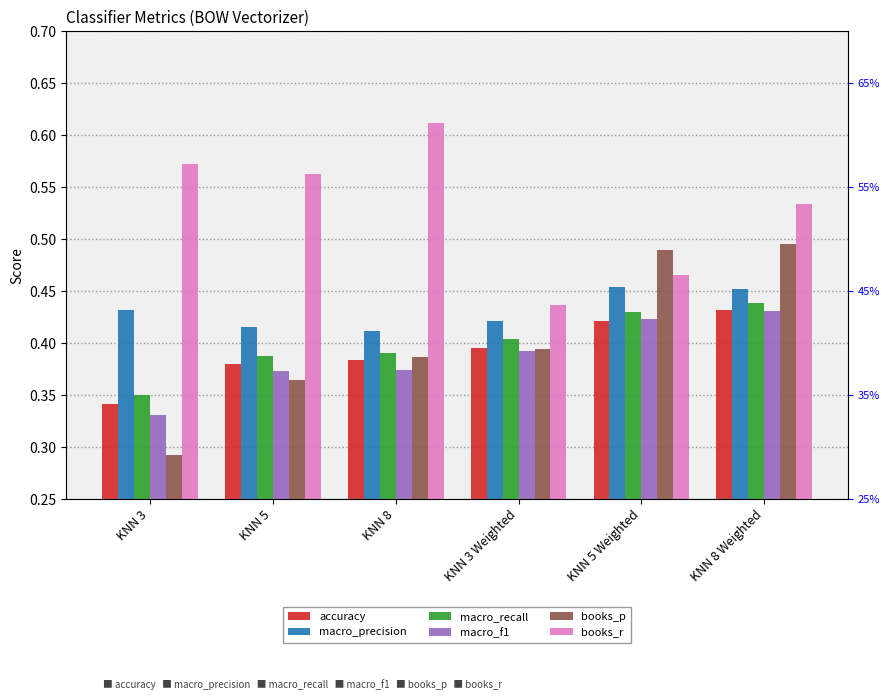

Are the bars grouped side by side (vs. stacked)?

Yes